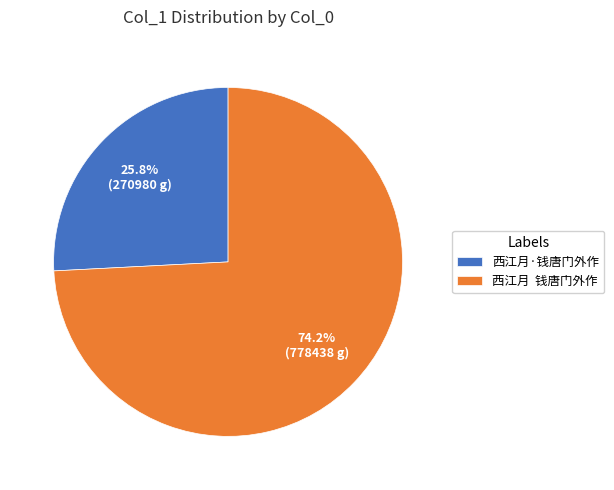

Is it true that 西江月·钱唐门外作 is 26% of the pie?

True